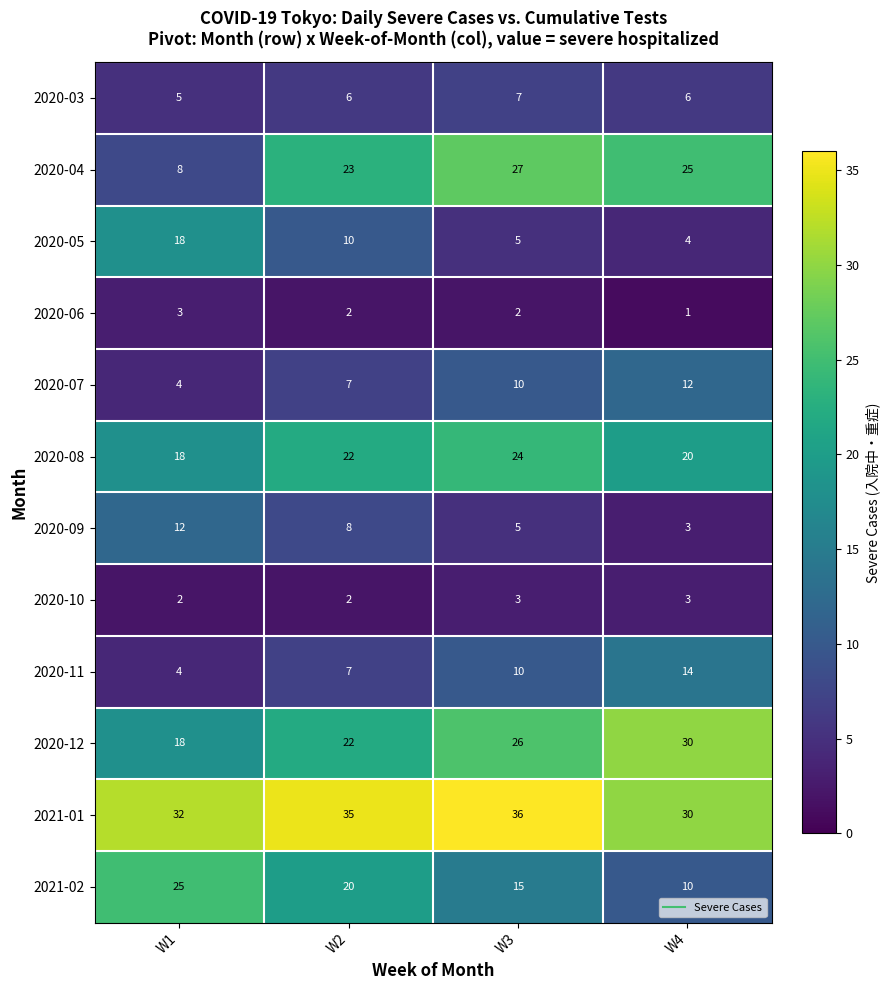

What is the spread (max minus min) of values at W3?

34